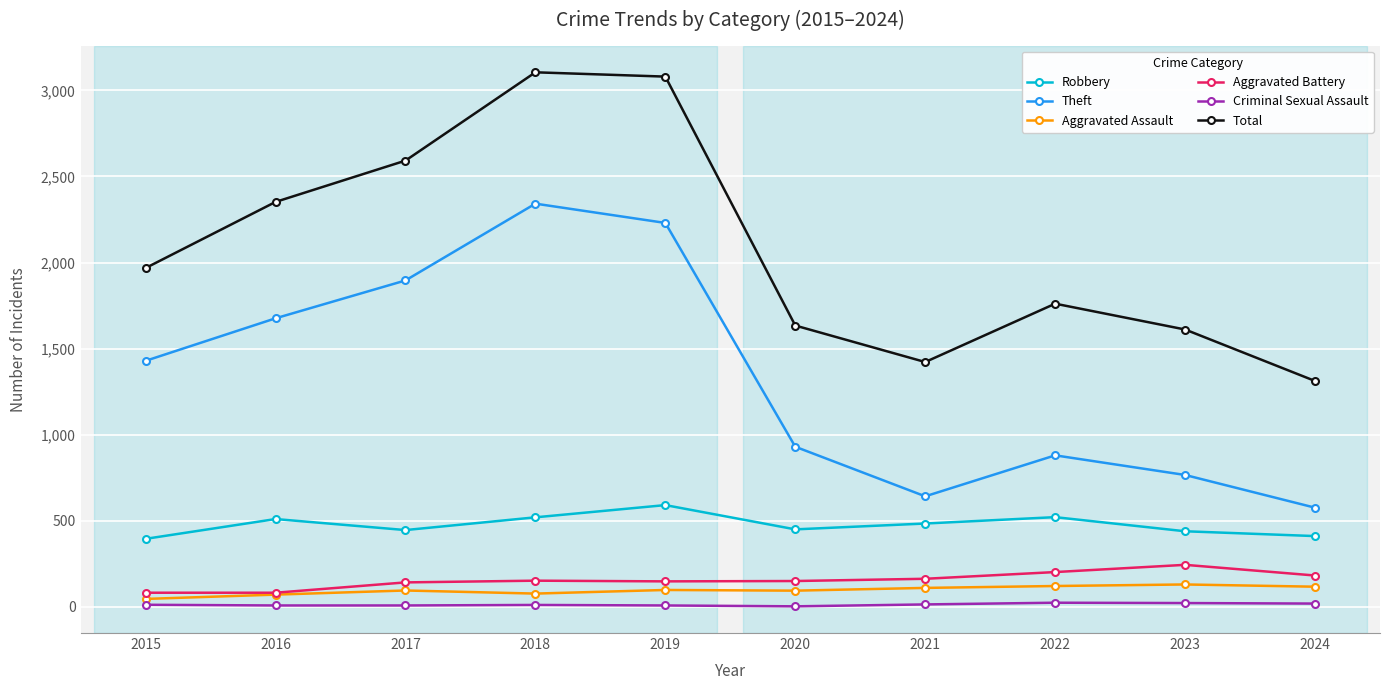

What is the spread (max minus min) of values at 2015?

1956